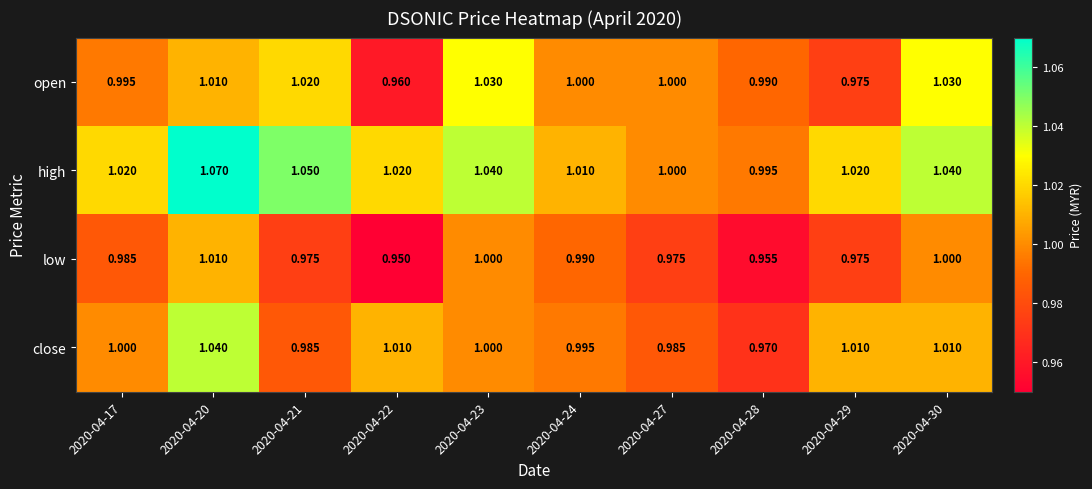

List the series in order of their peak value, highest first.

high, close, open, low